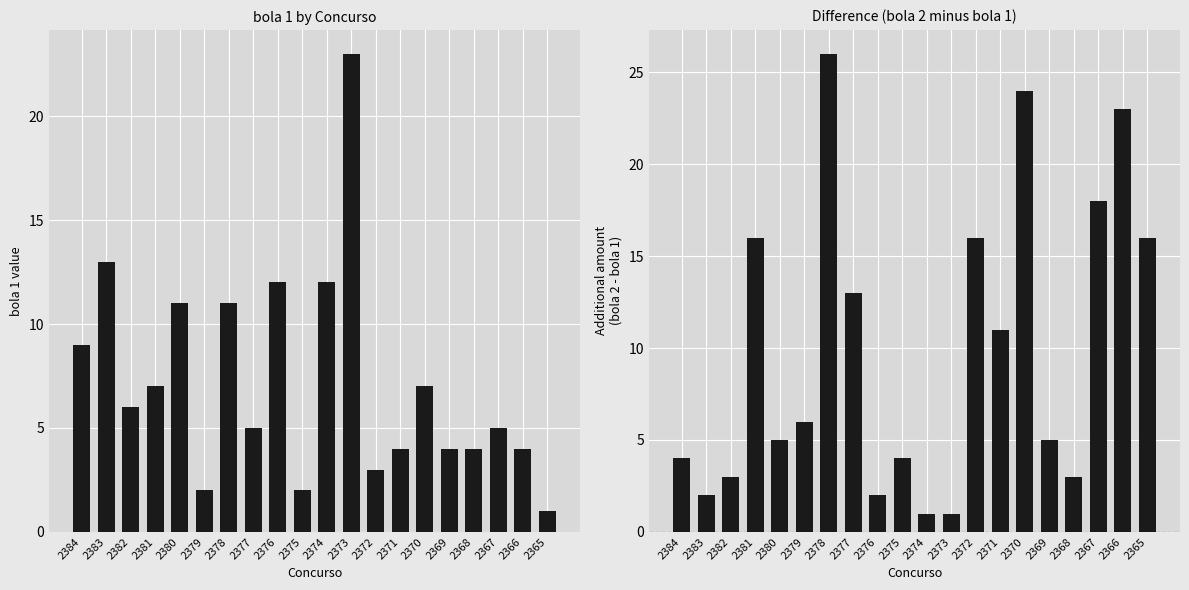

Is it true that bola 1 equals 6 at 2368?

False